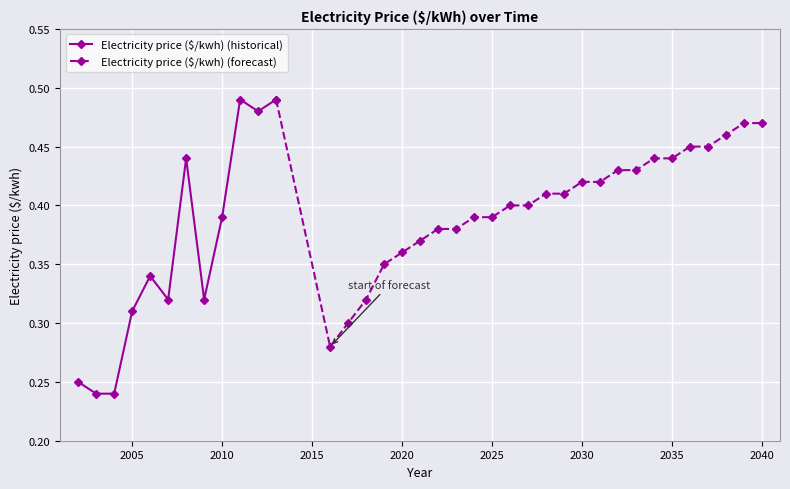

The chart shows a value of 0.6 at 2021. True or false?

False